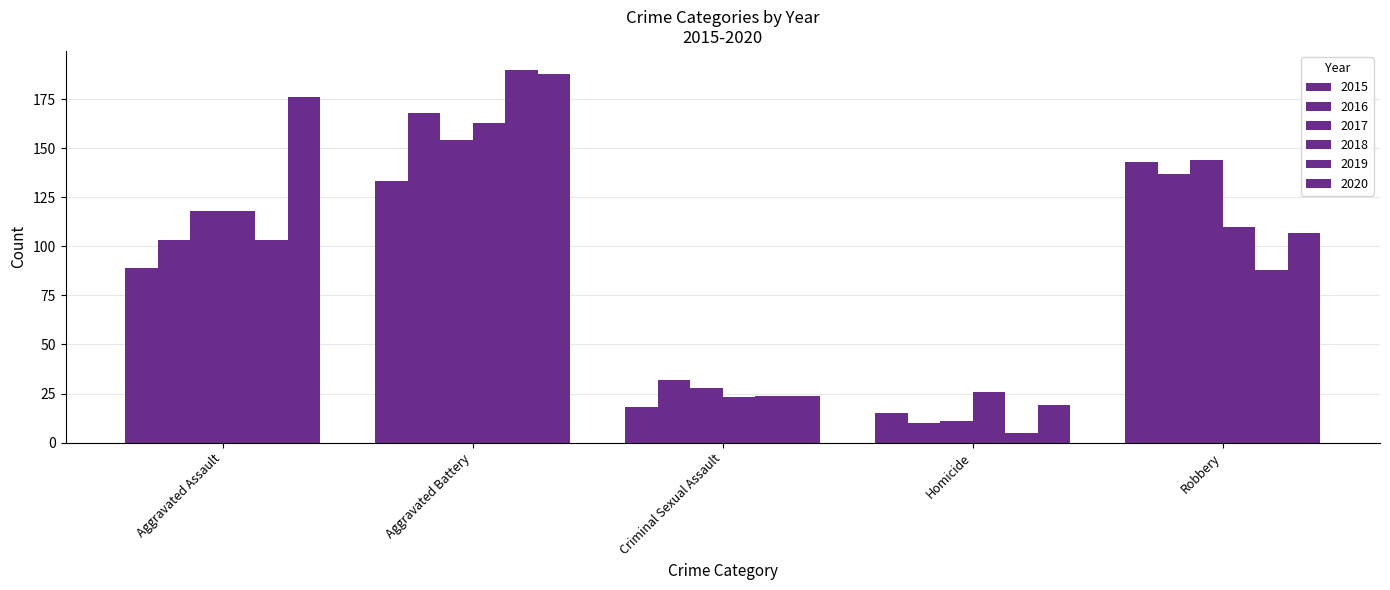

Reading left to right, extract all data points from this chart.

2015: Aggravated Assault=89	Aggravated Battery=133	Criminal Sexual Assault=18	Homicide=15	Robbery=143
2016: Aggravated Assault=103	Aggravated Battery=168	Criminal Sexual Assault=32	Homicide=10	Robbery=137
2017: Aggravated Assault=118	Aggravated Battery=154	Criminal Sexual Assault=28	Homicide=11	Robbery=144
2018: Aggravated Assault=118	Aggravated Battery=163	Criminal Sexual Assault=23	Homicide=26	Robbery=110
2019: Aggravated Assault=103	Aggravated Battery=190	Criminal Sexual Assault=24	Homicide=5	Robbery=88
2020: Aggravated Assault=176	Aggravated Battery=188	Criminal Sexual Assault=24	Homicide=19	Robbery=107